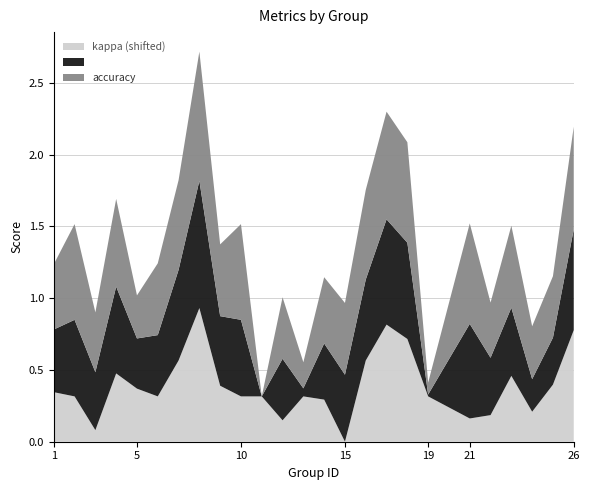

The kappa (shifted) series shows 0.6 at 19. True or false?

False